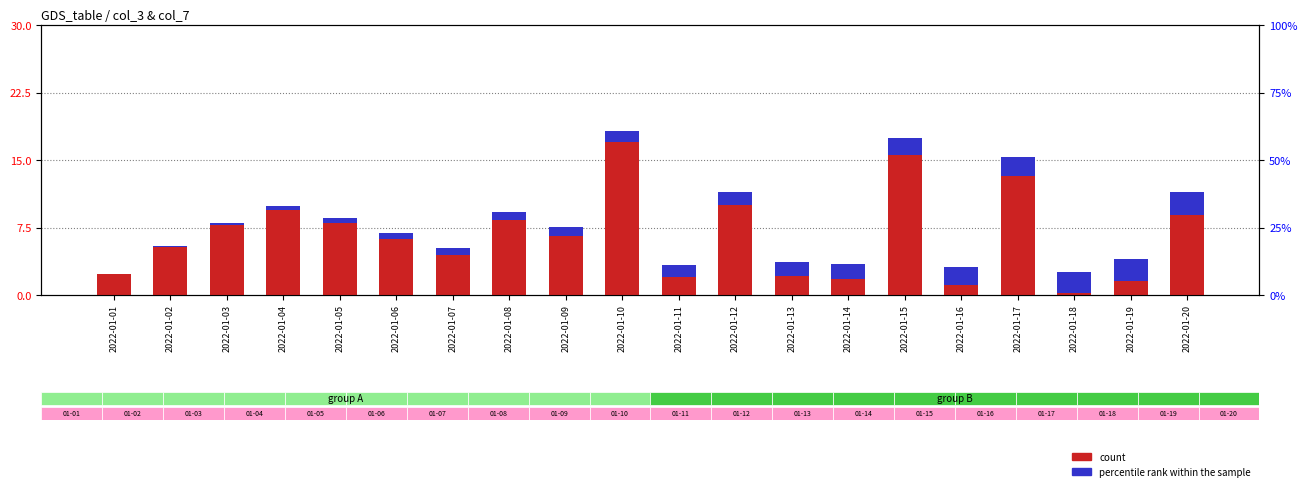

Rank the series by their average value, from highest to lowest.

count, percentile rank within the sample